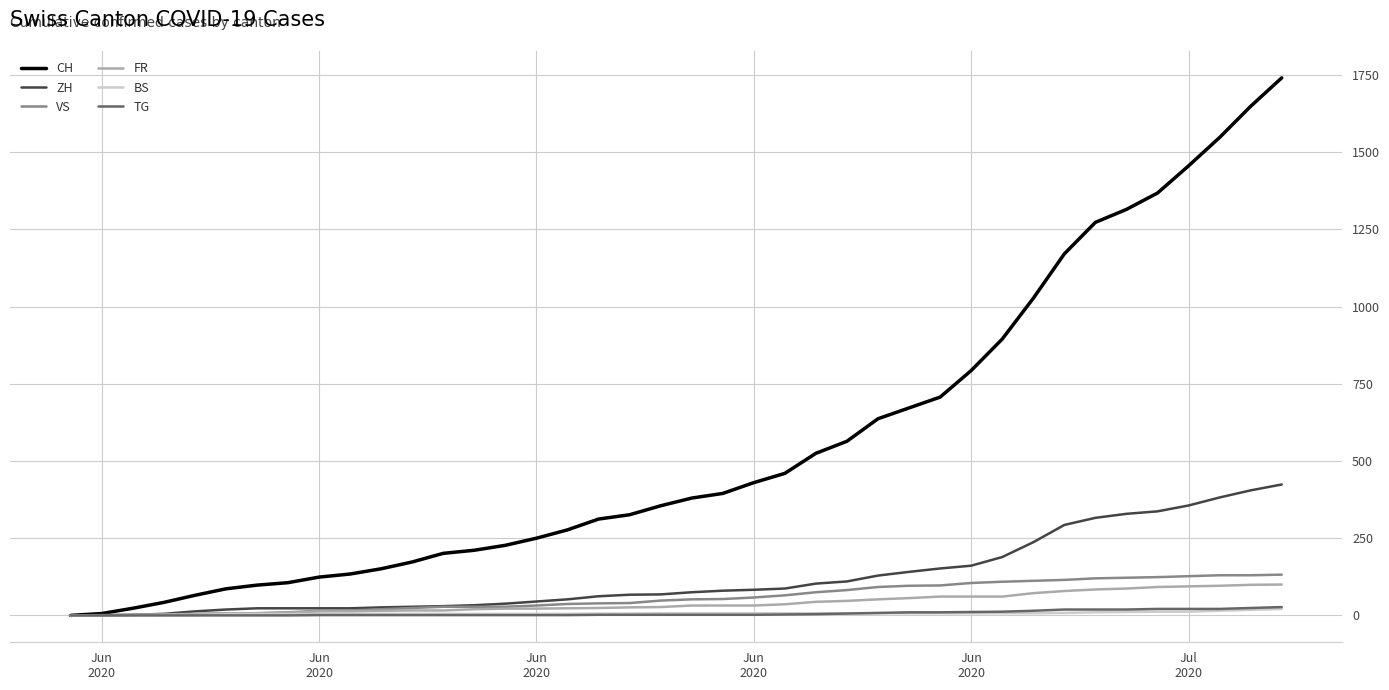

How many lines are shown in the chart?

6